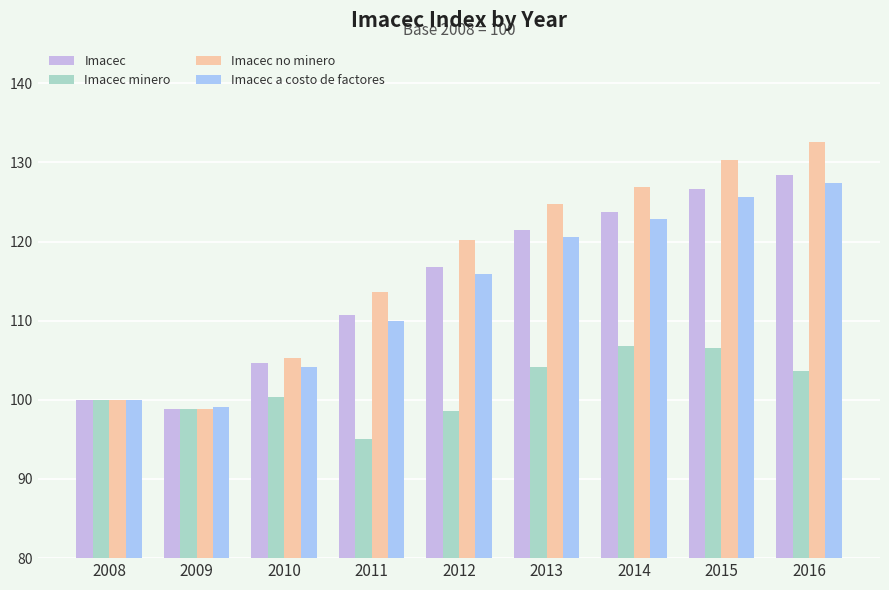

True or false: Imacec has a value of 180.0 at 2014.

False